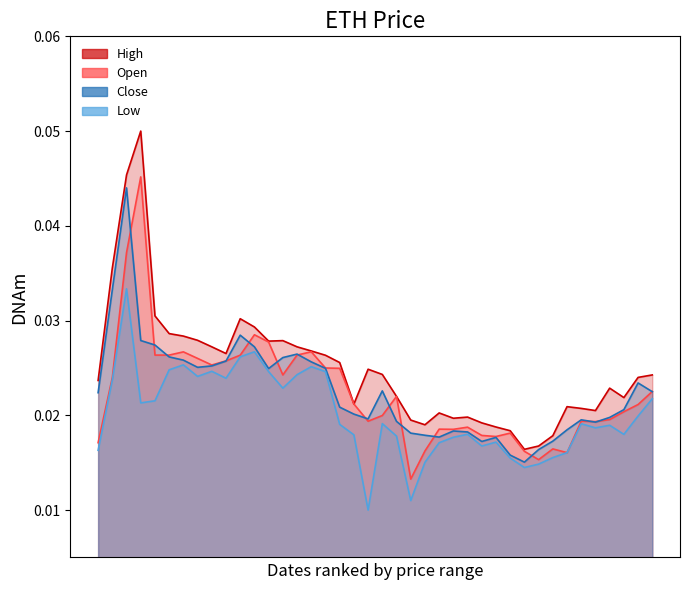

How many series are shown in this chart?

4